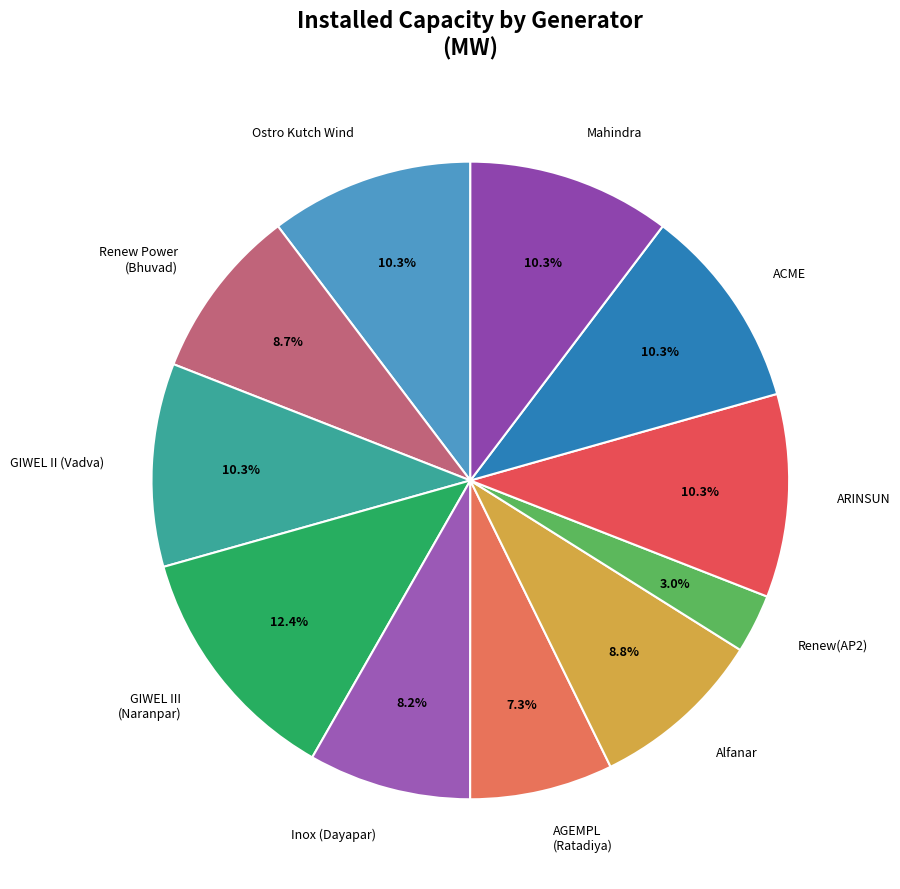

What is the smallest slice in the pie chart?

Renew(AP2)